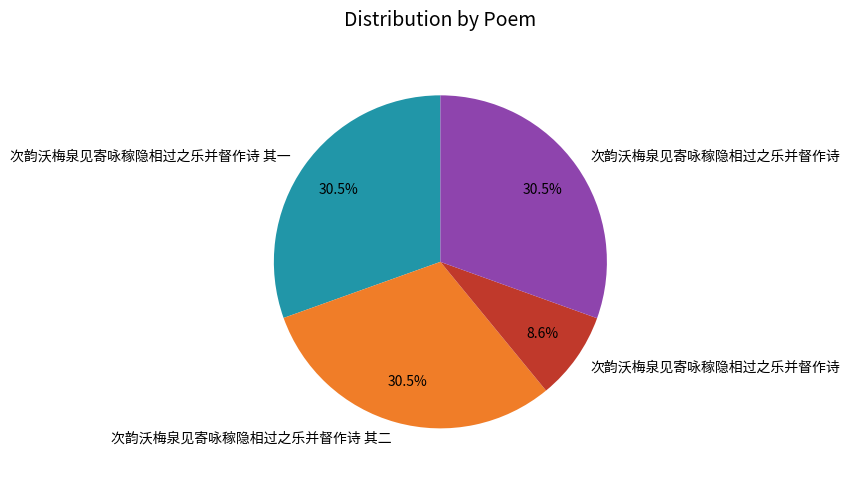

Is there a majority slice in this chart?

No